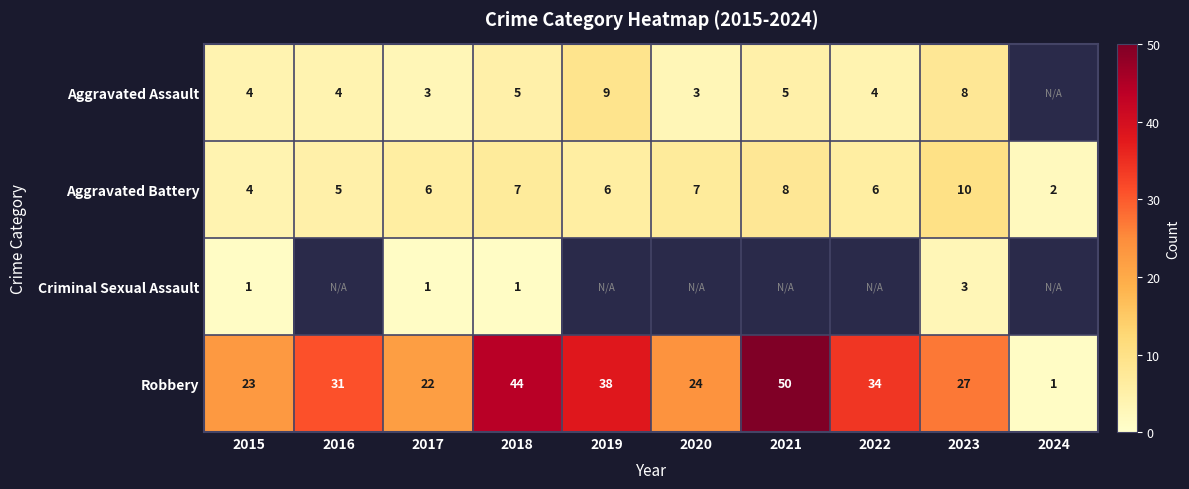

Rank the categories by Robbery value from highest to lowest.

2021, 2018, 2019, 2022, 2016, 2023, 2020, 2015, 2017, 2024